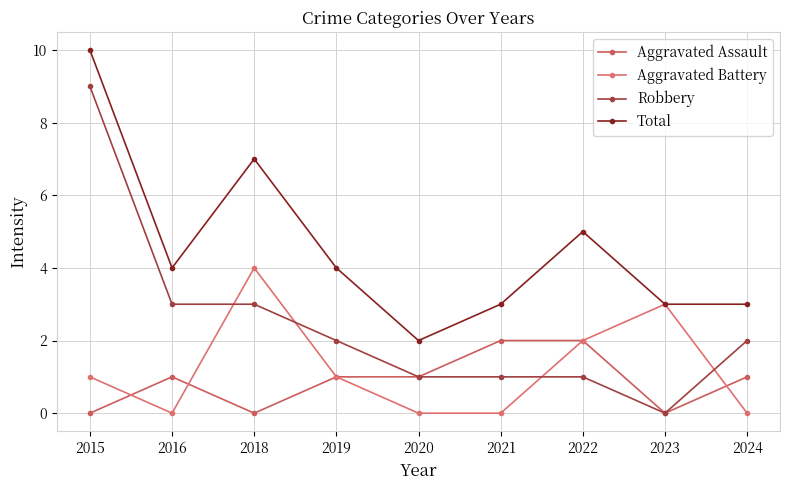

Does the chart have visible grid lines?

Yes